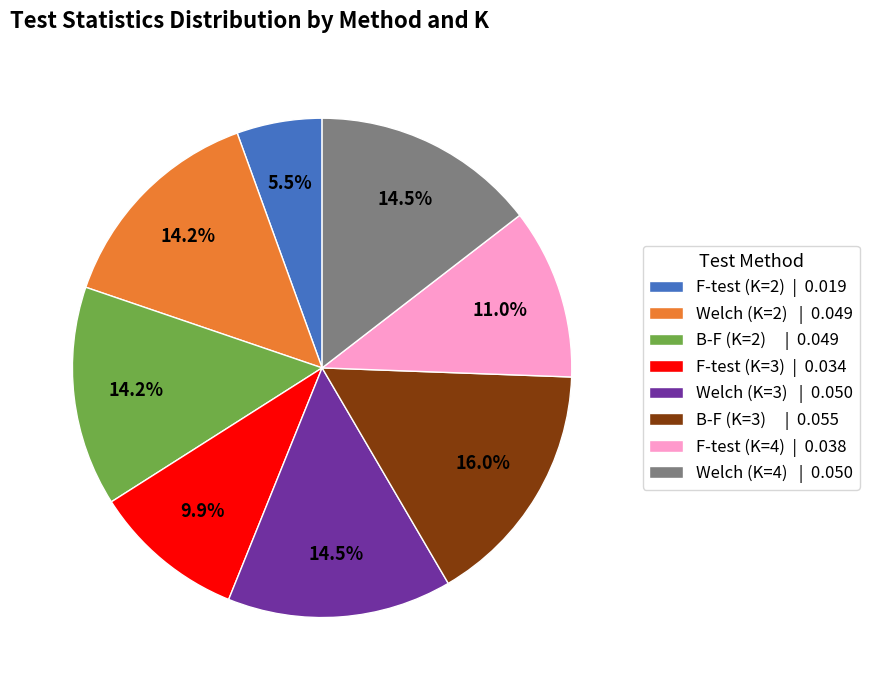

Is Welch (K=2) the majority of the pie?

No